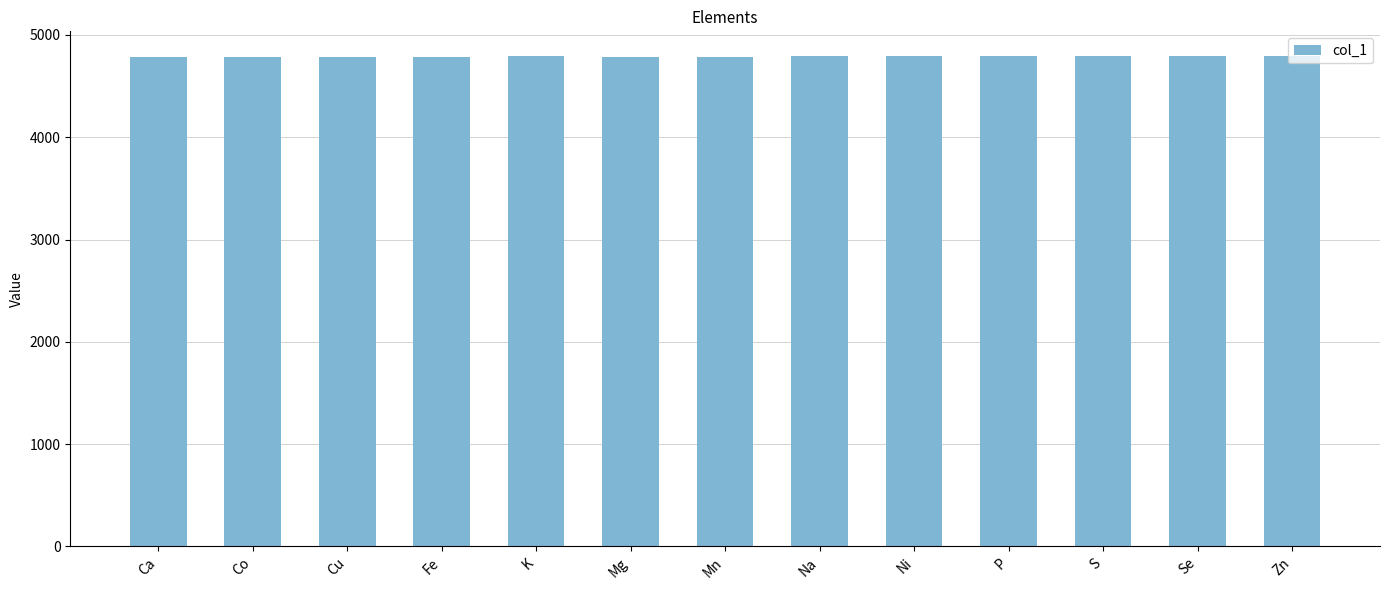

Approximately how many times larger is the value at Zn compared to Cu?

1.0